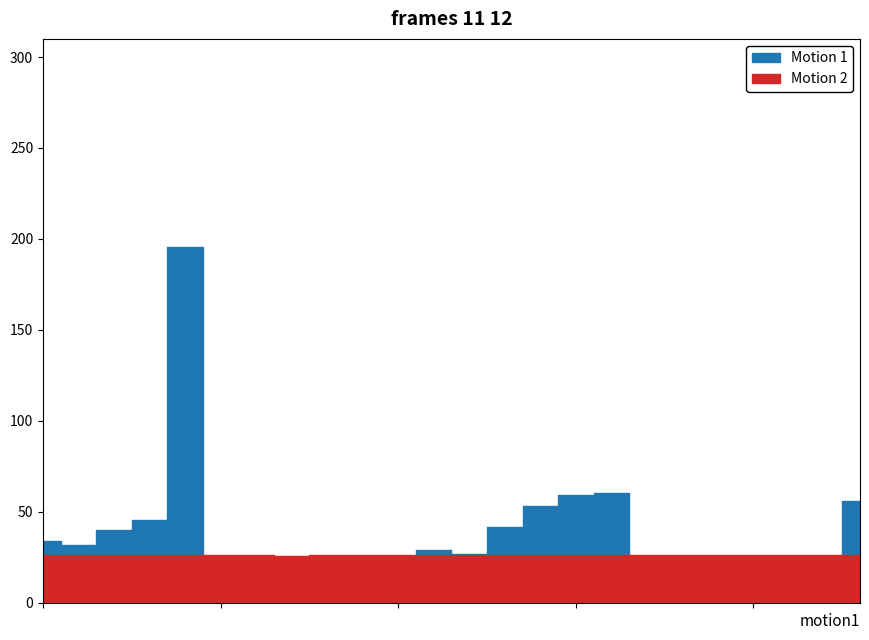

What are all the series names shown in the legend?

Motion 1, Motion 2